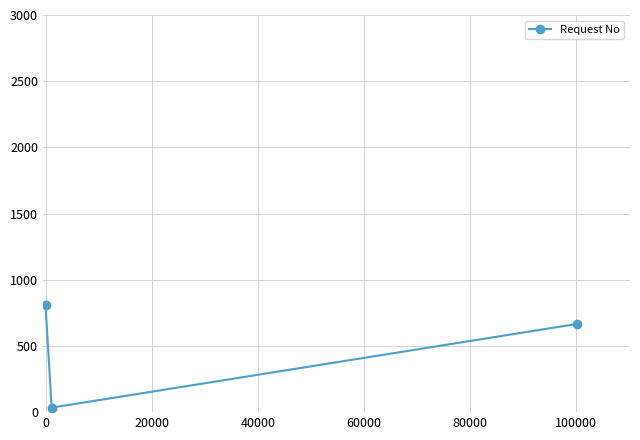

How many values are below 666?

1